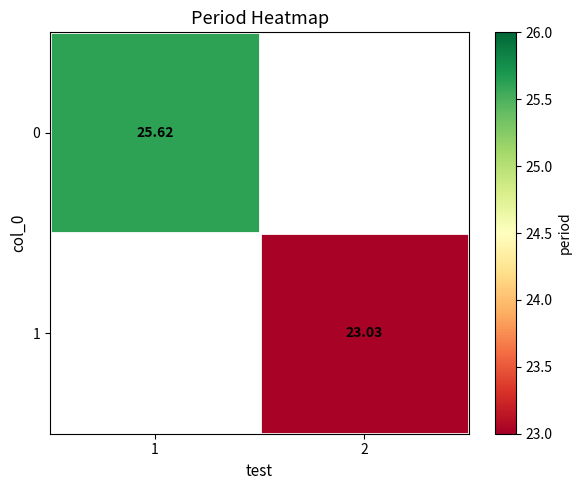

Is the value of 0 at 1 greater than the value of 1 at 2?

Yes